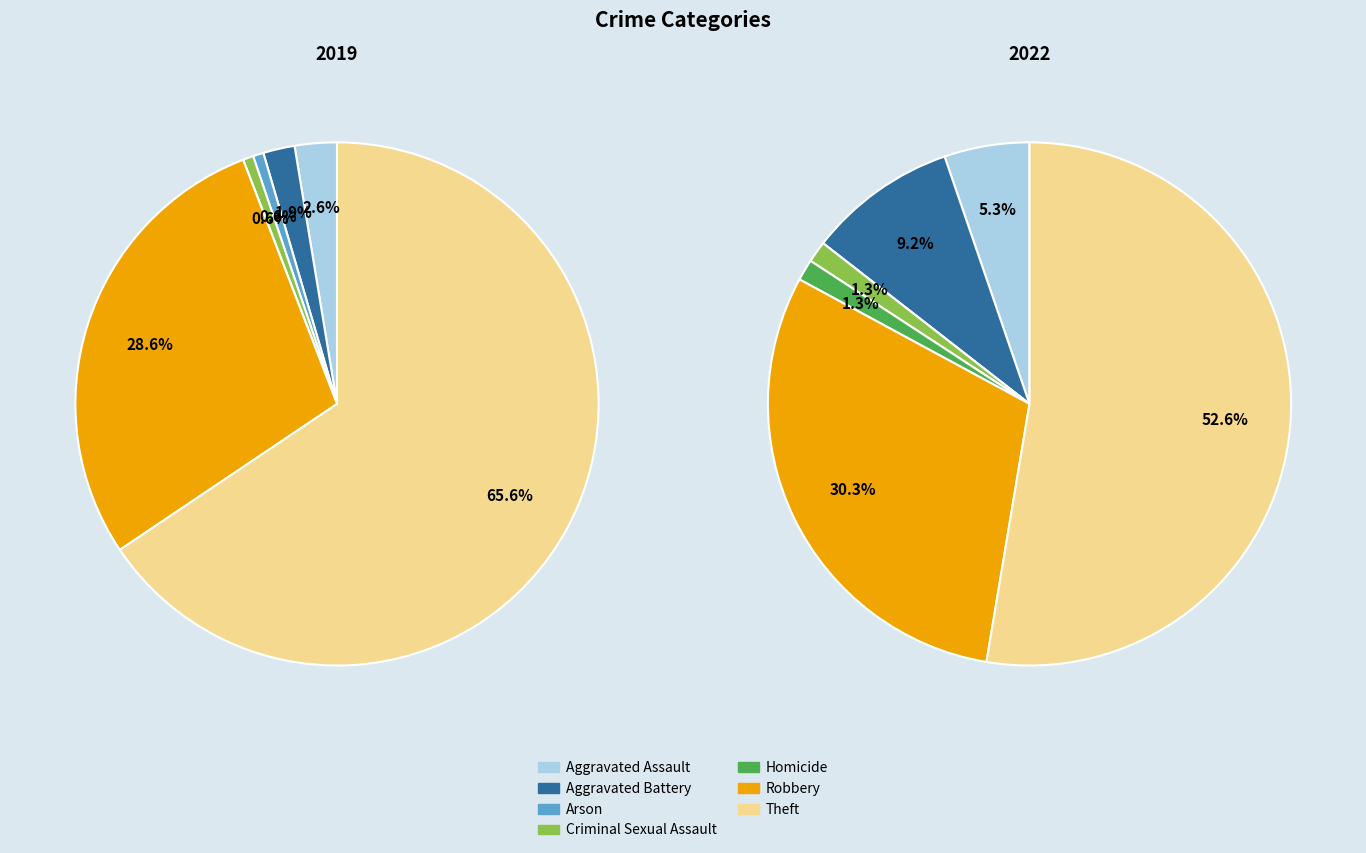

To the nearest percent, what portion does Homicide represent?

1%